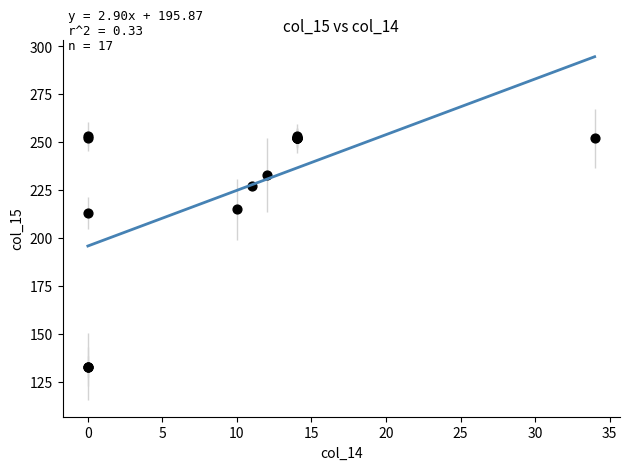

What Y value in the scatter plot is closest to 193?

213